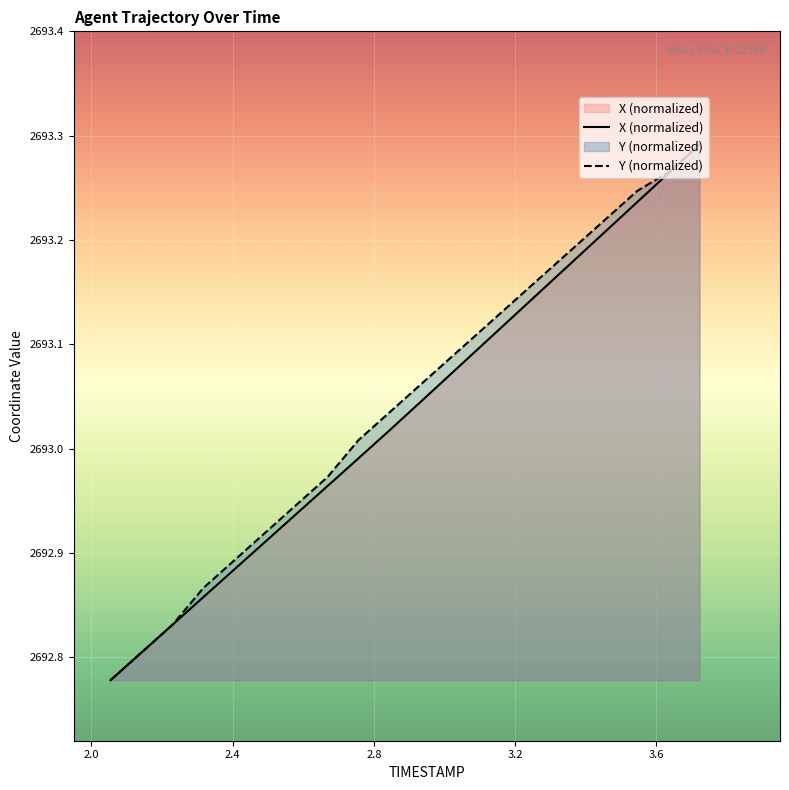

List the series in order of their peak value, lowest first.

X (normalized), Y (normalized)